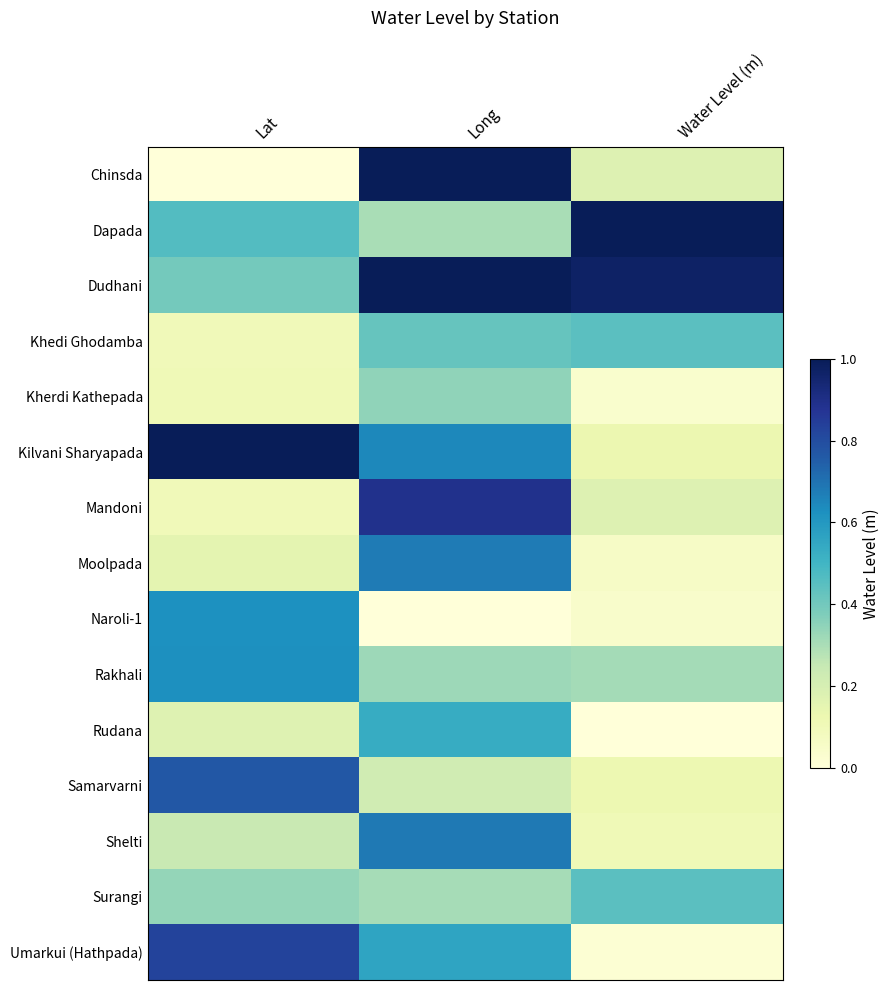

Rank the series at Water Level (m) from highest to lowest value.

Dapada, Dudhani, Khedi Ghodamba, Surangi, Rakhali, Chinsda, Mandoni, Kilvani Sharyapada, Samarvarni, Shelti, Moolpada, Naroli-1, Kherdi Kathepada, Umarkui (Hathpada), Rudana